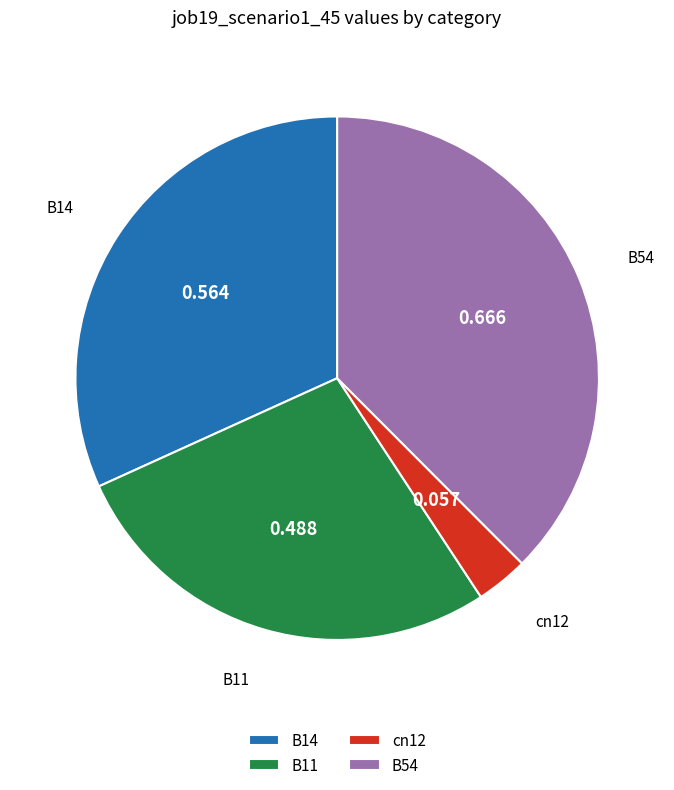

Is there a majority slice in this chart?

No